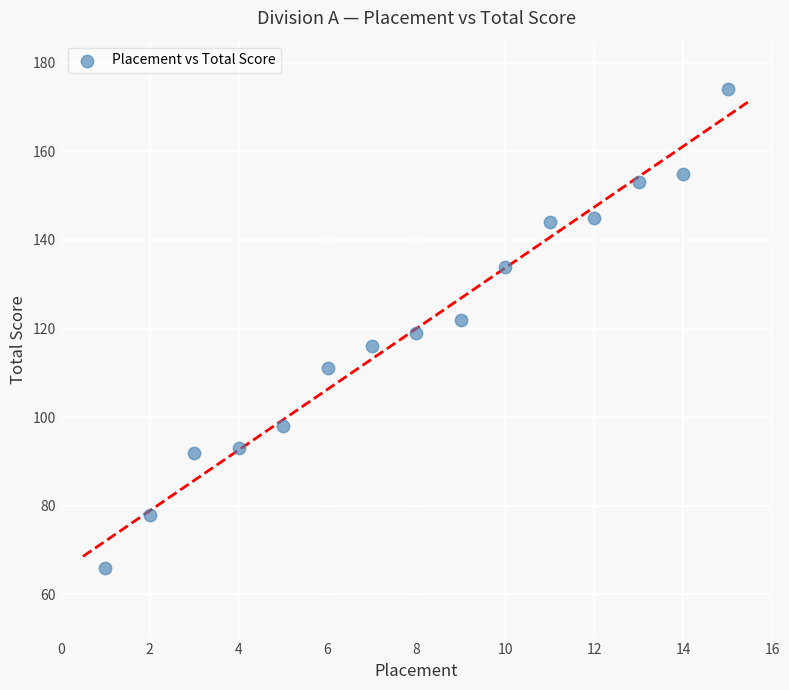

What is the range of Y values (max minus min)?

108